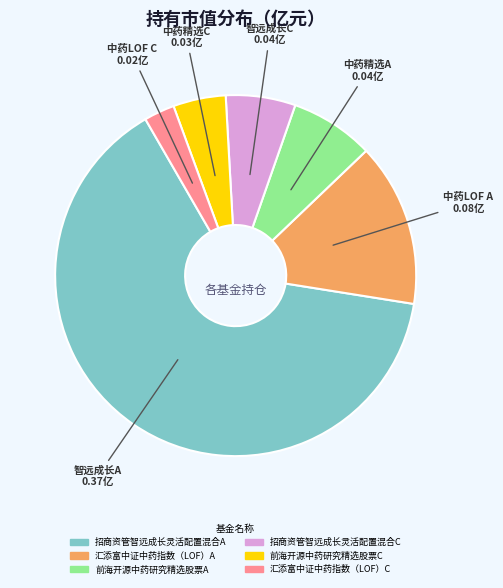

Do 招商资管智远成长灵活配置混合C and 汇添富中证中药指数（LOF）A together represent more than half of the pie?

No